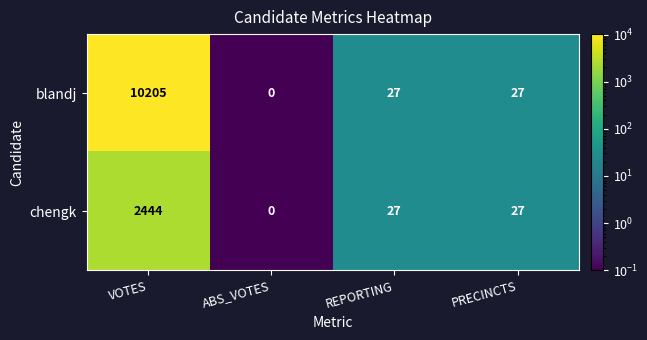

What is the total value across all series at PRECINCTS?

54